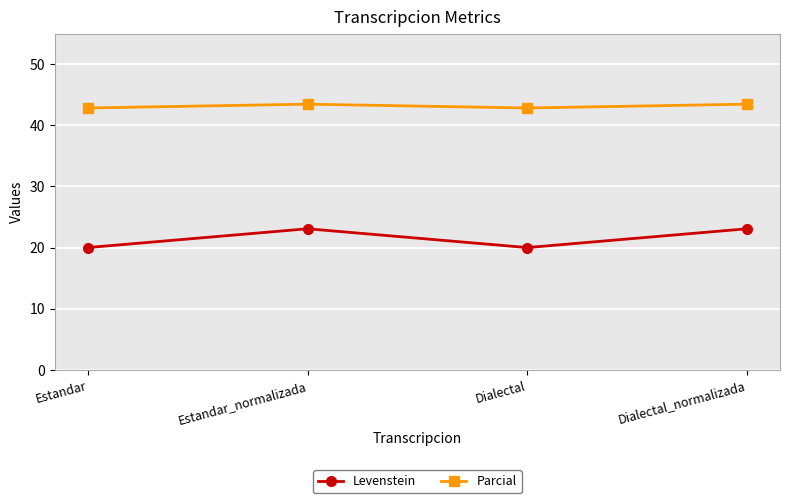

Where is the first local minimum for Parcial?

Dialectal